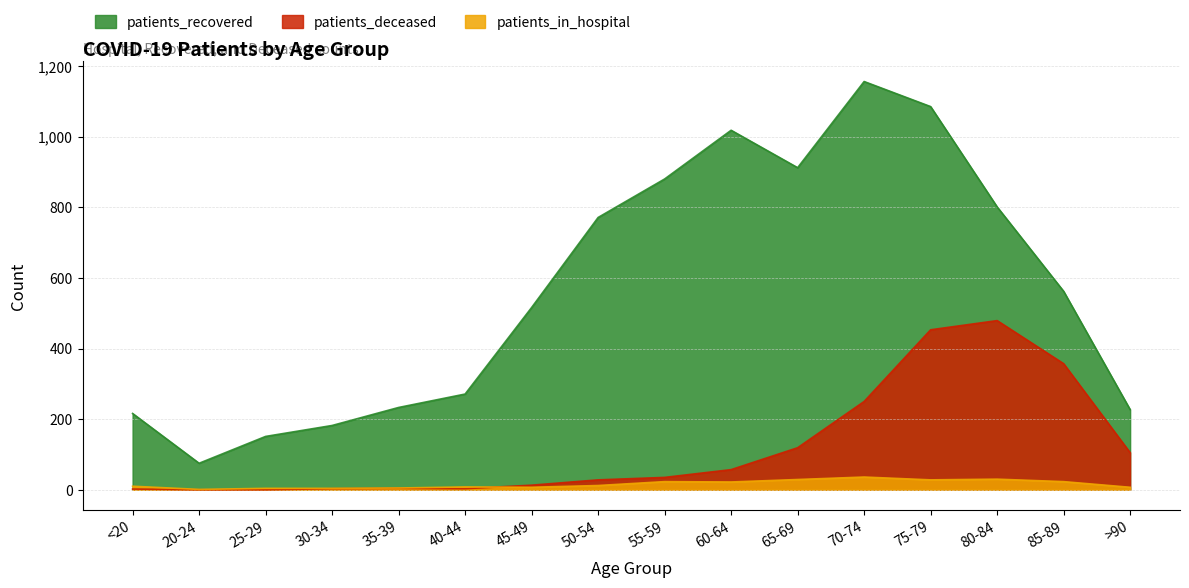

How many intersections are there between patients_in_hospital and patients_deceased?

1